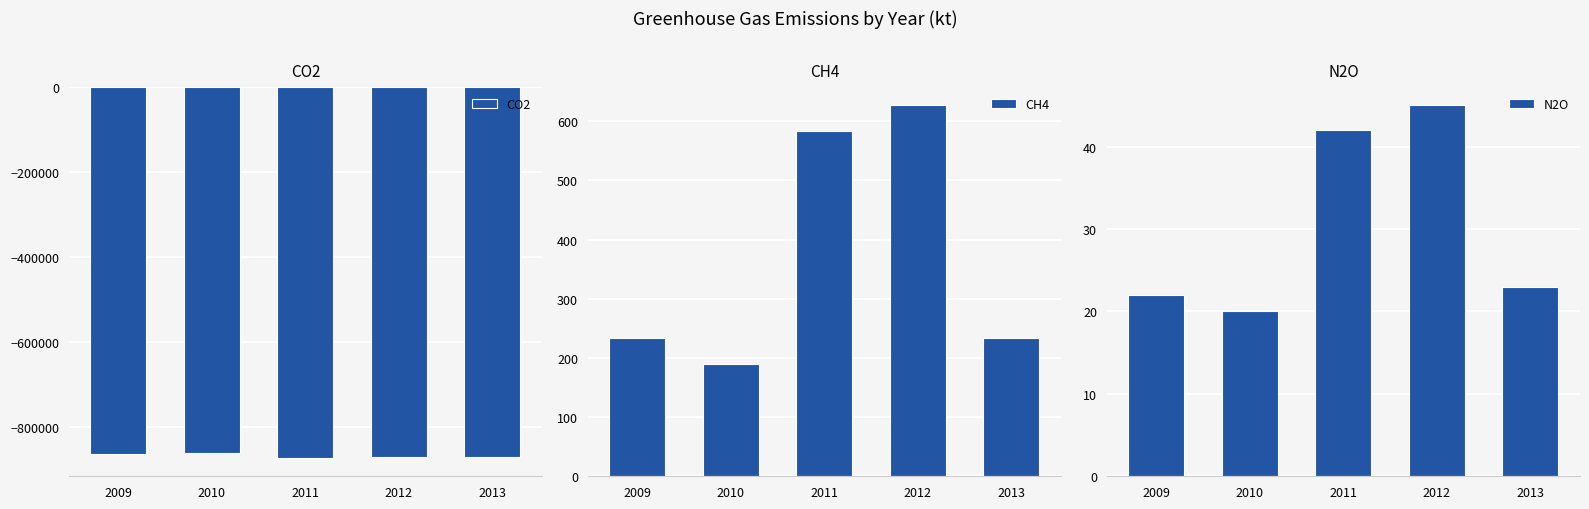

At 2013, list the series in order from largest to smallest.

CH4, N2O, CO2